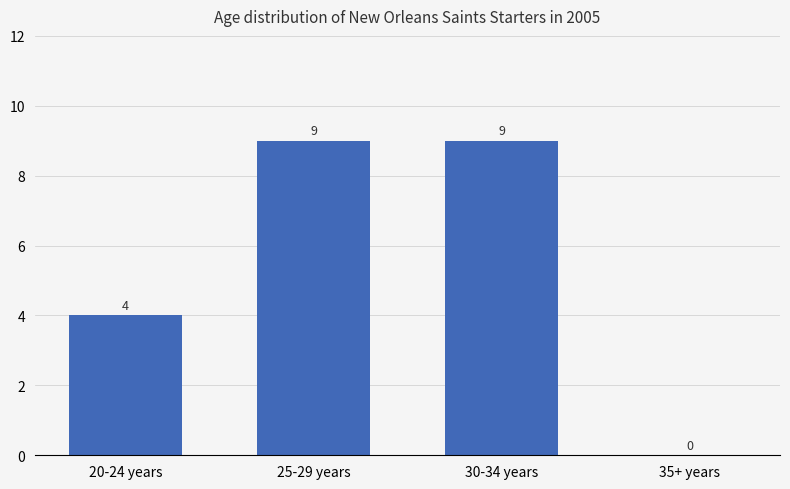

Reading right to left, what are all the values shown in this chart?

35+ years=0	30-34 years=9	25-29 years=9	20-24 years=4